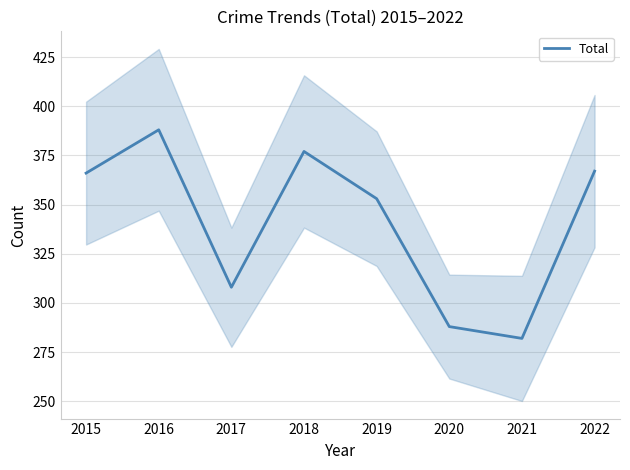

What is the change in value from 2021 to 2022?

+85